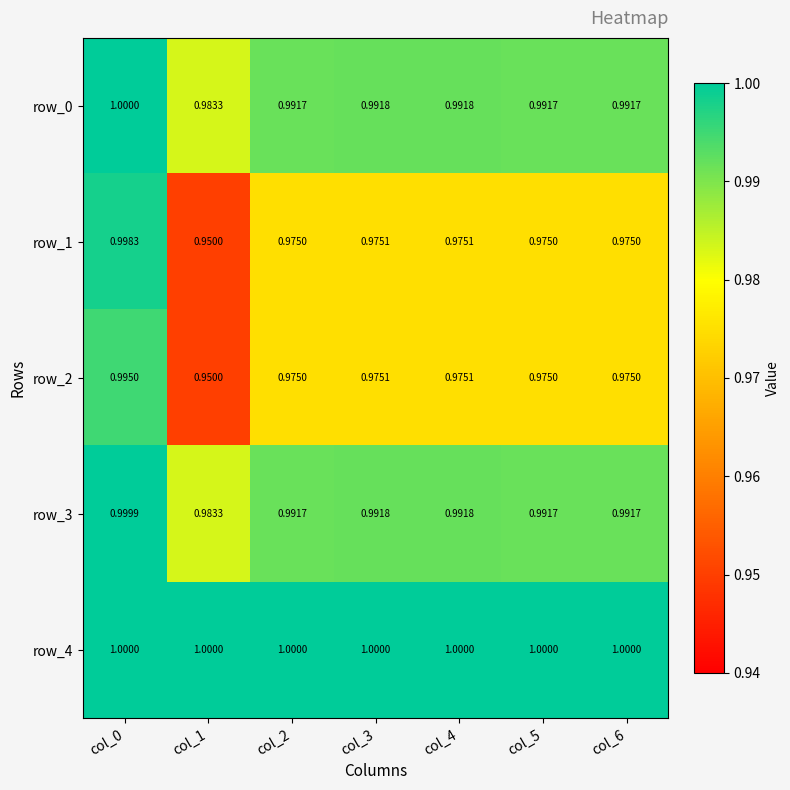

Is the value of row_2 at col_3 greater than the value of row_3 at col_5?

No